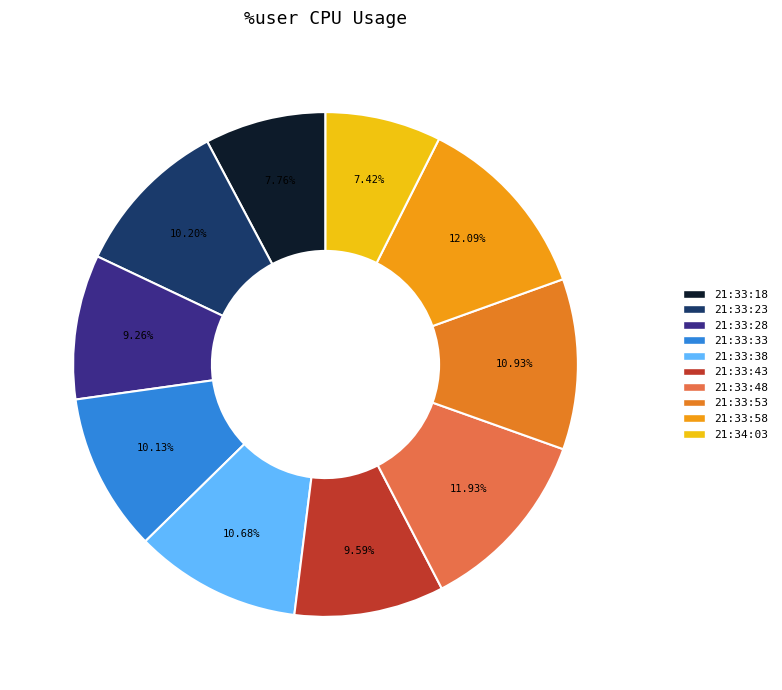

Which category has the smallest portion of the pie?

21:34:03